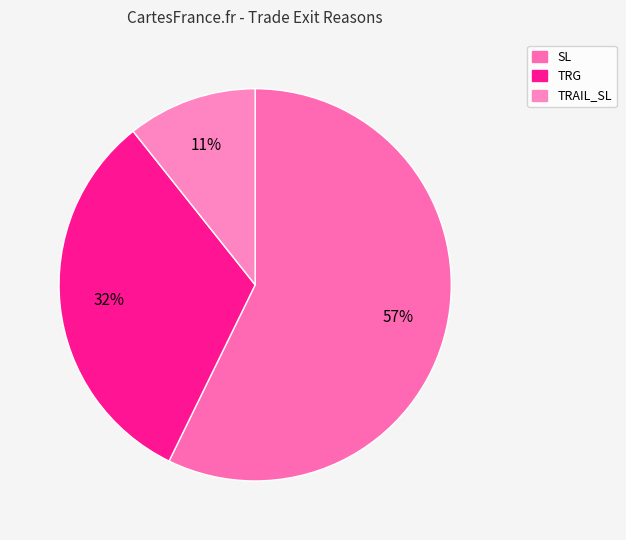

Rank the categories by value from highest to lowest.

SL, TRG, TRAIL_SL